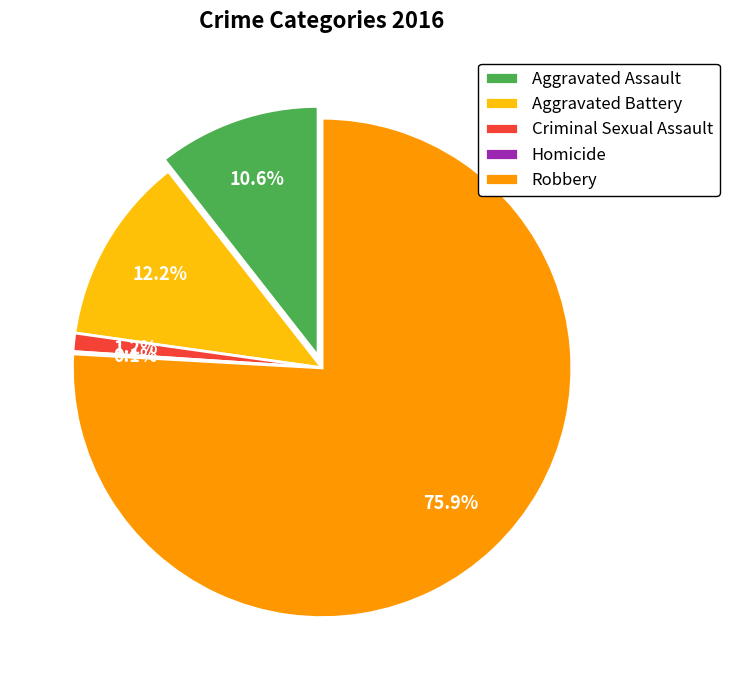

What is the change in value from Criminal Sexual Assault to Robbery?

+502